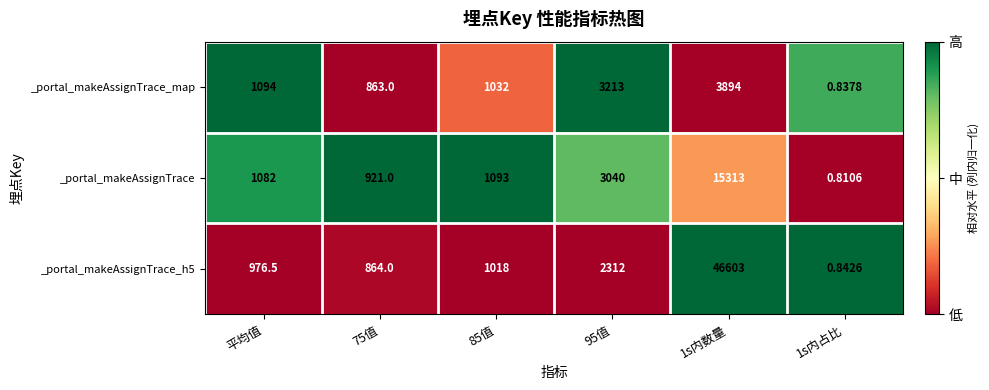

Is the value of _portal_makeAssignTrace_map at 1s内数量 greater than the value of _portal_makeAssignTrace at 75值?

Yes